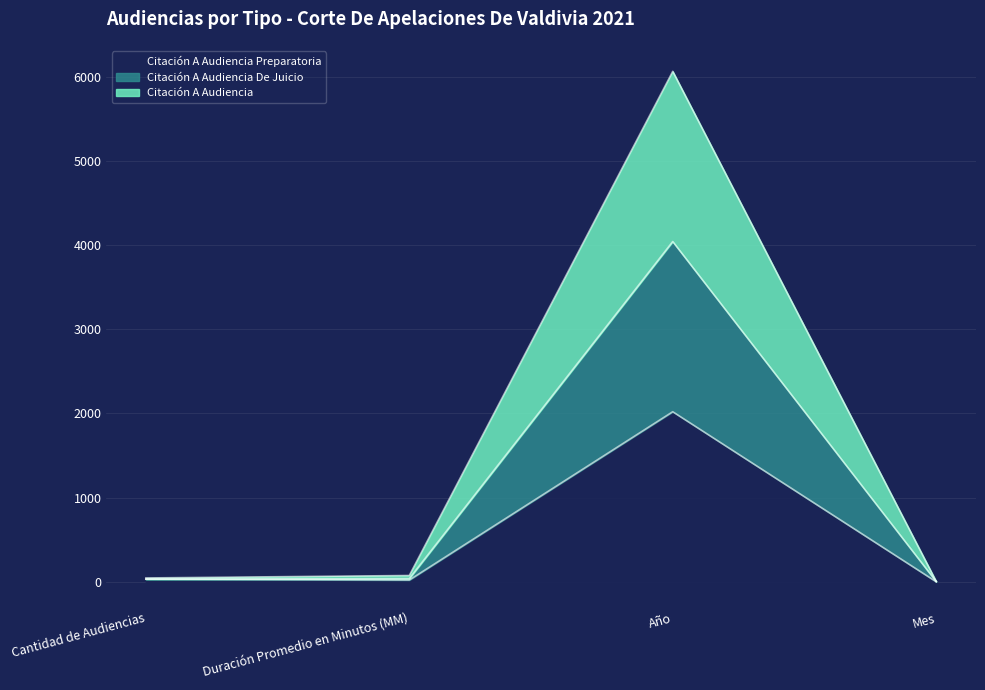

What position from the right is Cantidad de Audiencias?

4